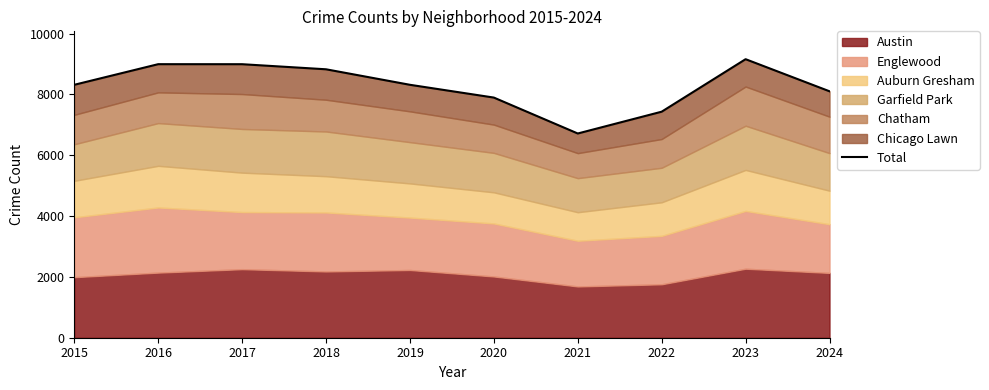

List the labels in order of value, smallest first.

2021, 2022, 2020, 2024, 2015, 2019, 2018, 2017, 2016, 2023